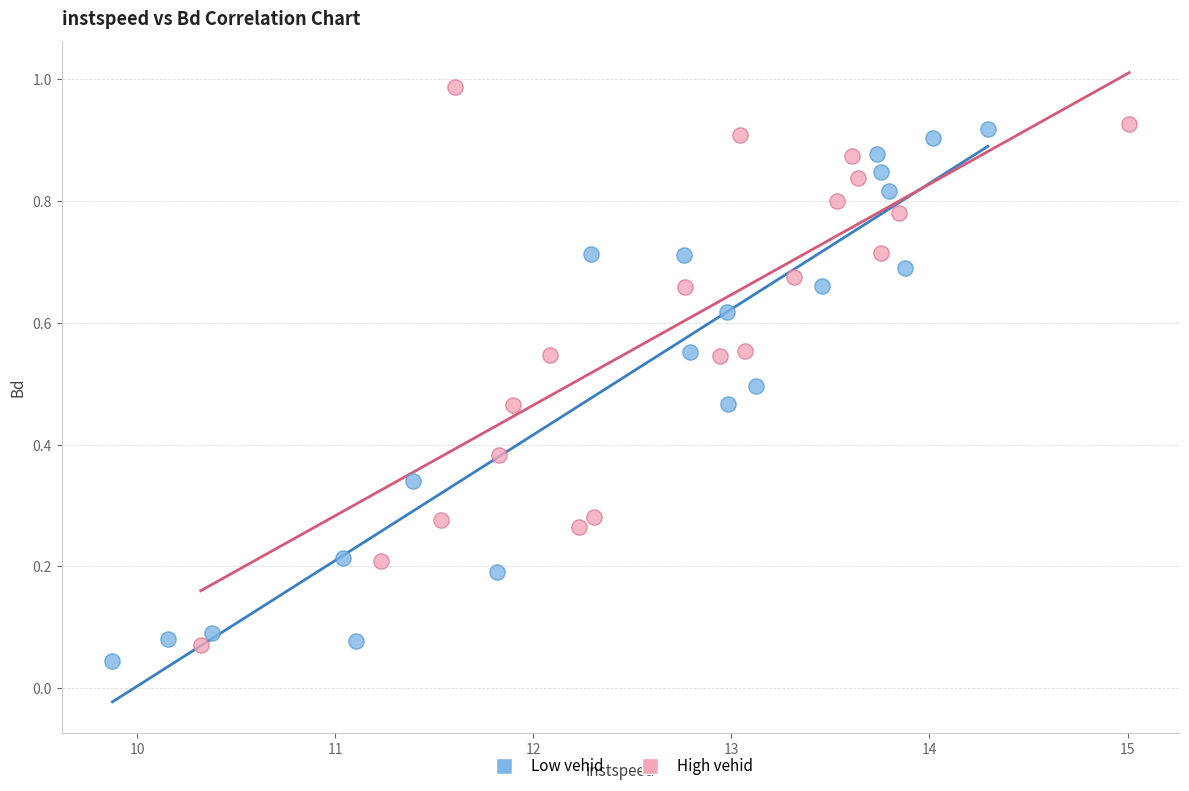

What are all the series names shown in the legend?

Low vehid, High vehid